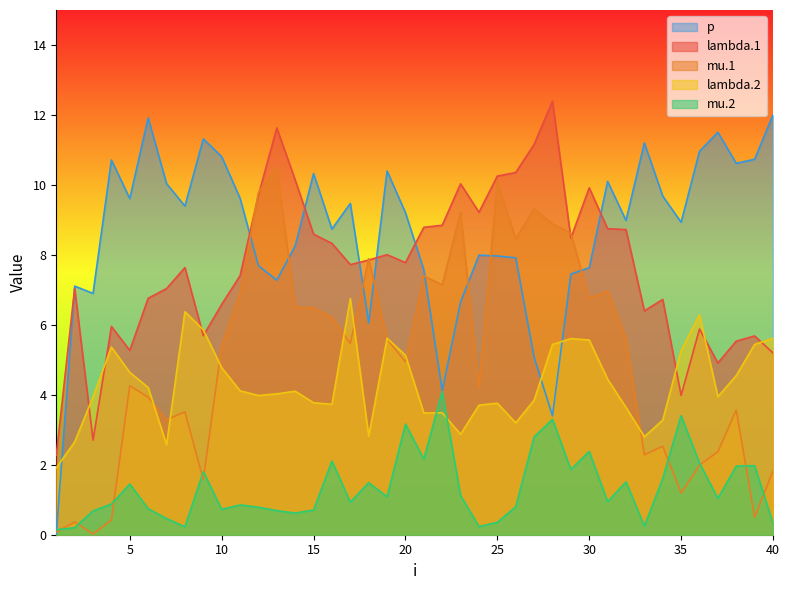

How many lines are shown in the chart?

5